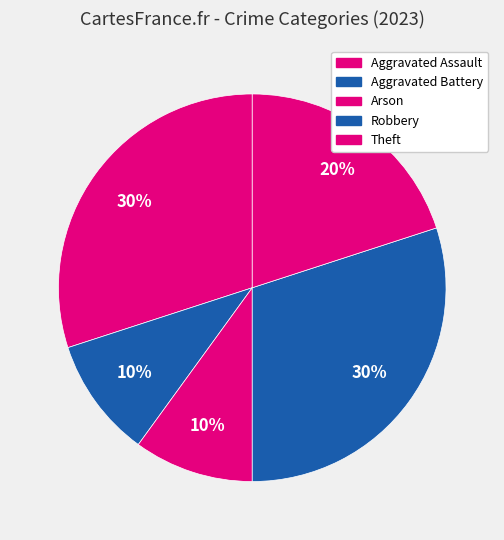

To the nearest percent, what portion does Theft represent?

20%